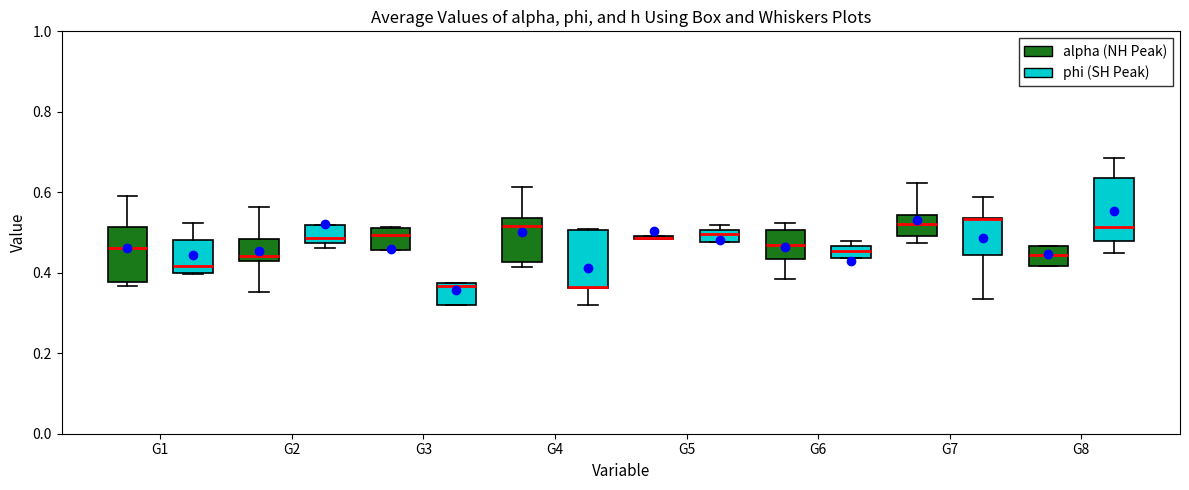

Where is the upper edge of the box for G3 (alpha (NH Peak)) on the y-axis? The values are not printed on the chart, so give them approximately, as read against the axis.

0.52